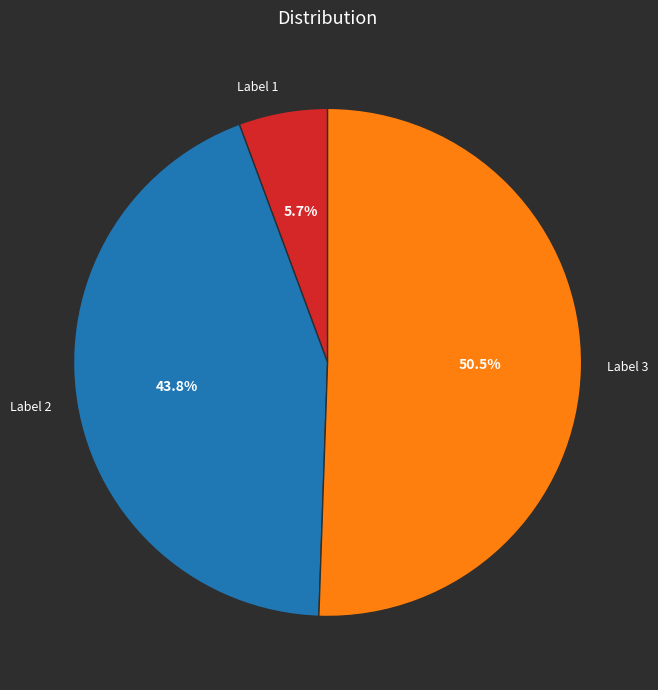

What is the ratio of the value at Label 3 to the value at Label 2?

1.2